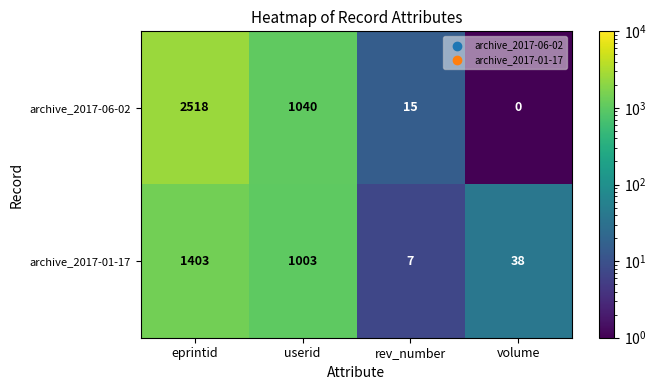

What is the sum of the archive_2017-01-17 values at rev_number and volume?

45